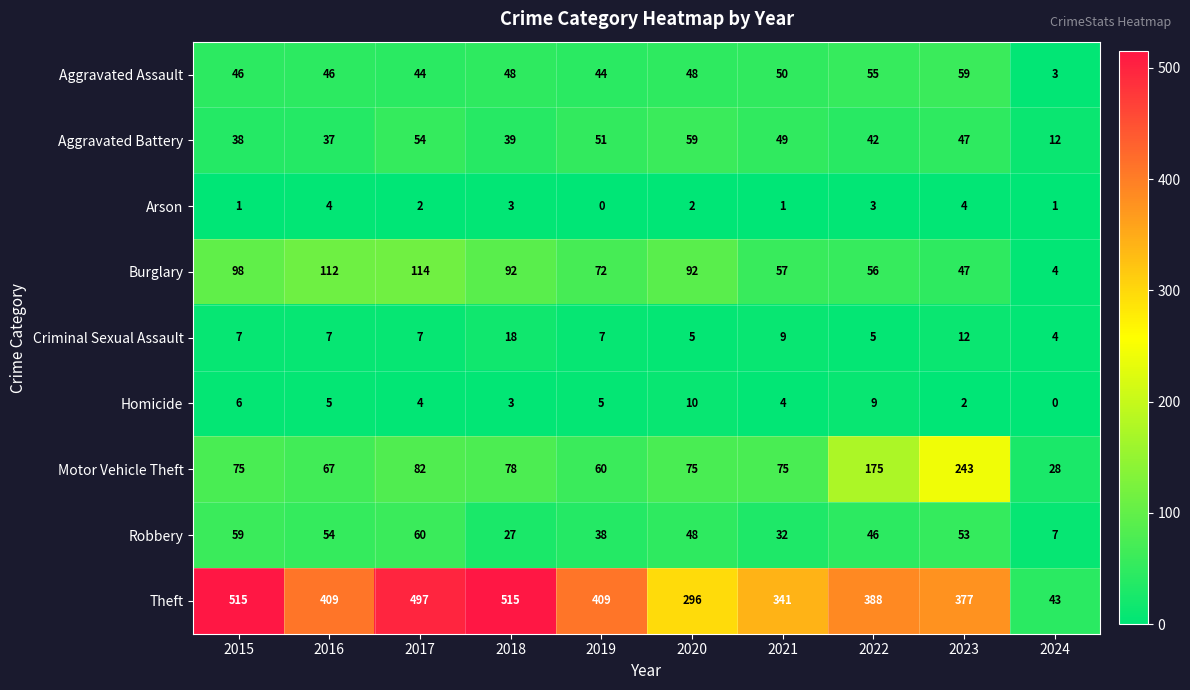

What is the sum of the Robbery values at 2021 and 2019?

70